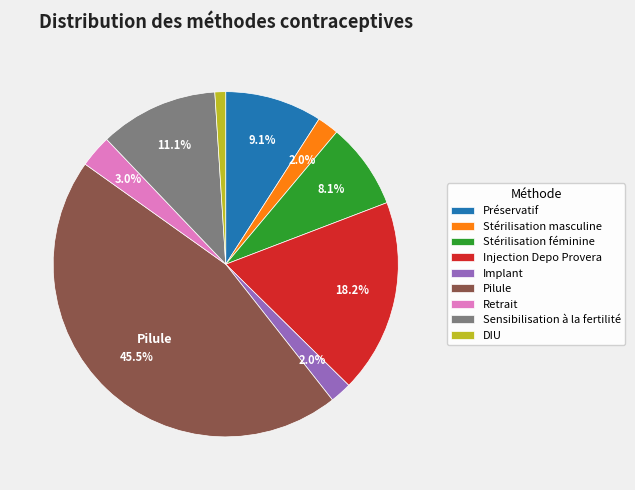

Does Stérilisation féminine account for over 50% of the chart?

No